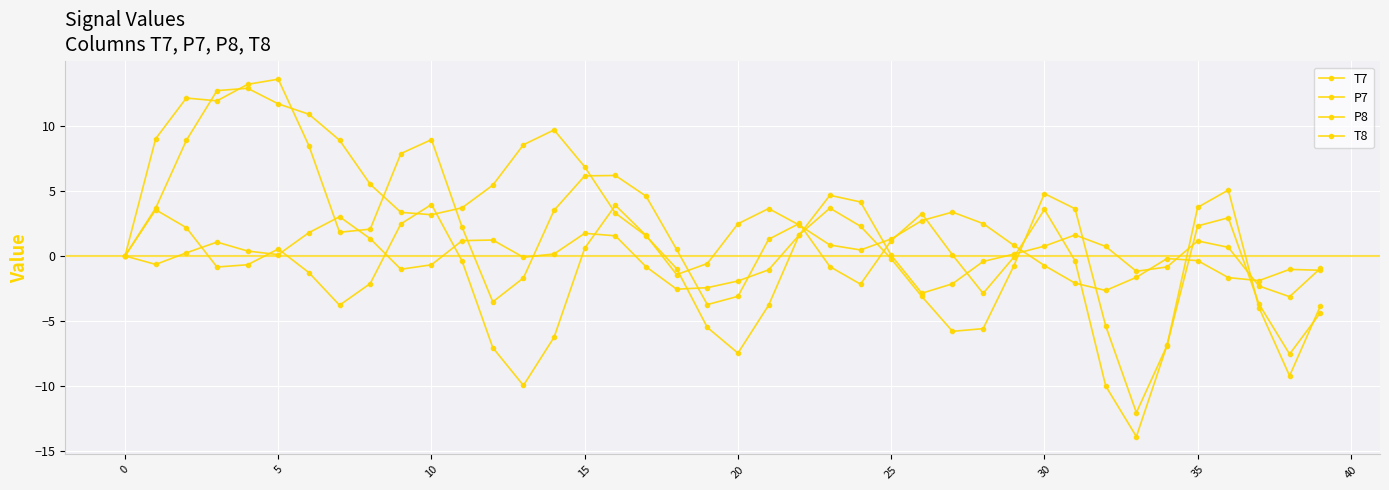

True or false: P8 has more than 0 interior local peaks.

True